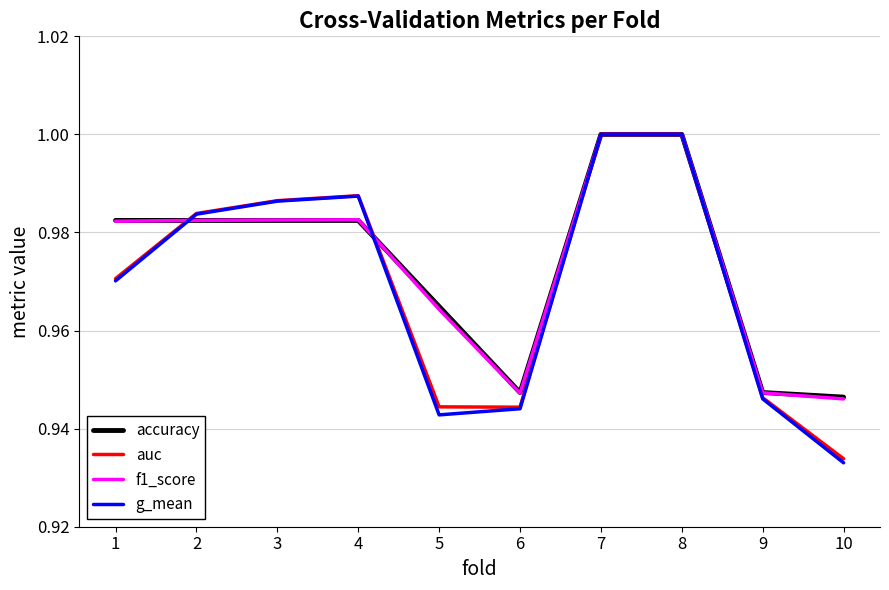

Is it true that auc equals 1.4 at 1?

False